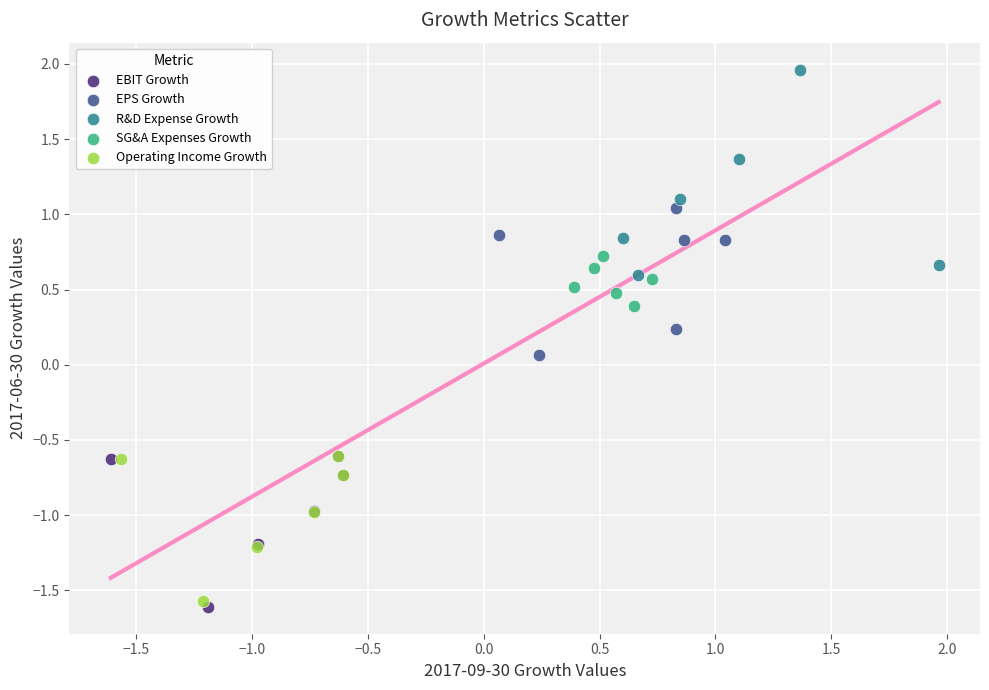

What are all the series names shown in the legend?

EBIT Growth, EPS Growth, R&D Expense Growth, SG&A Expenses Growth, Operating Income Growth